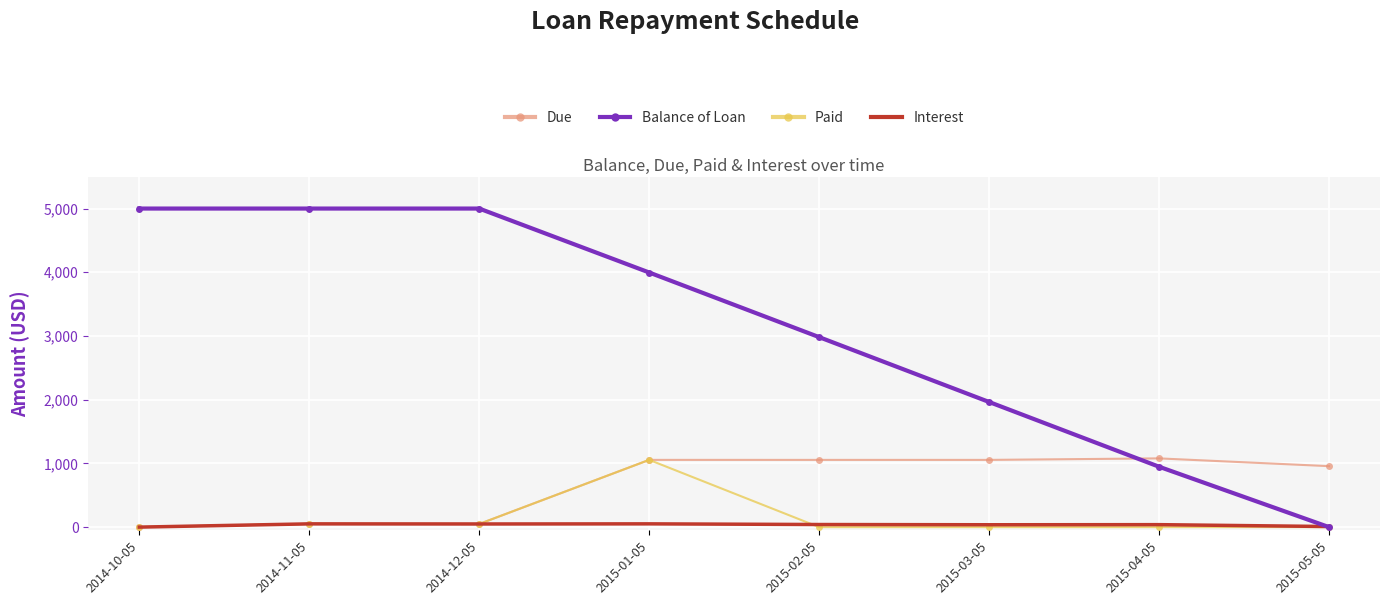

Count the number of categories in the chart.

8